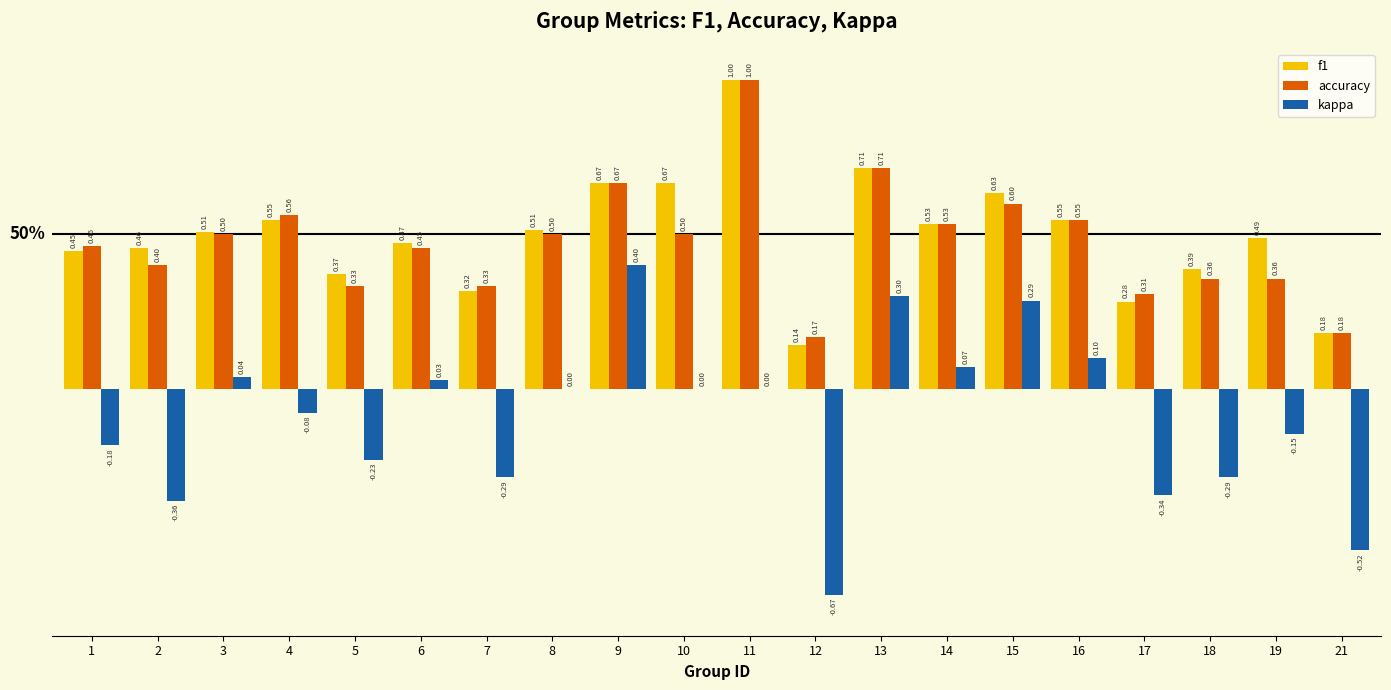

What is the difference between the f1 values at 15 and 5?

0.3